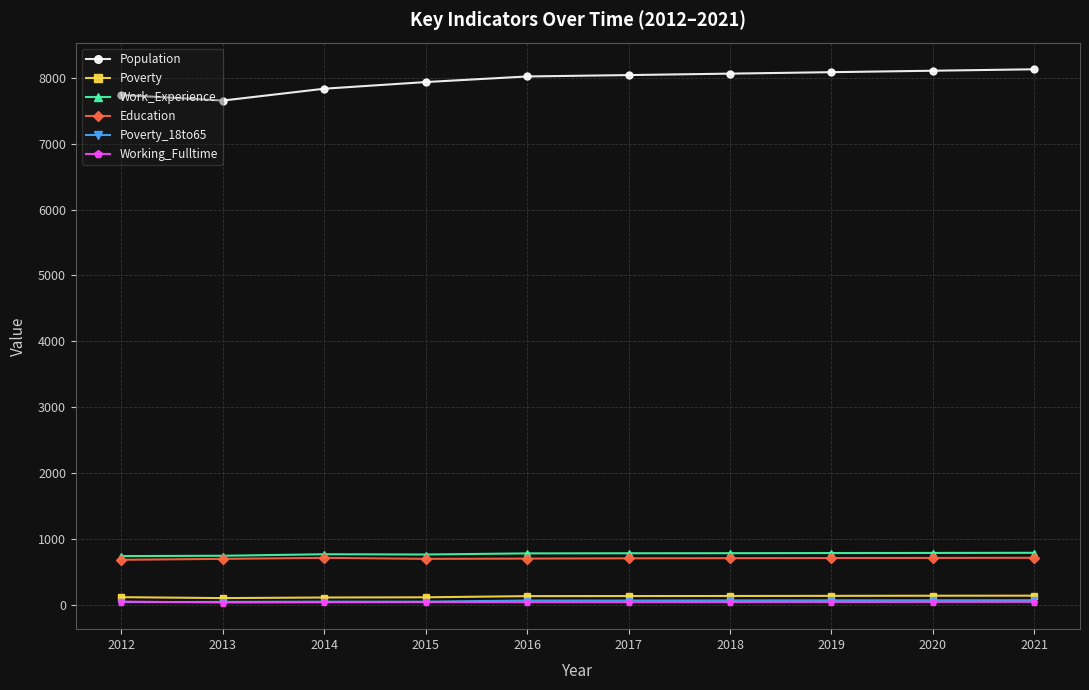

True or false: Work_Experience and Population cross at least once.

False